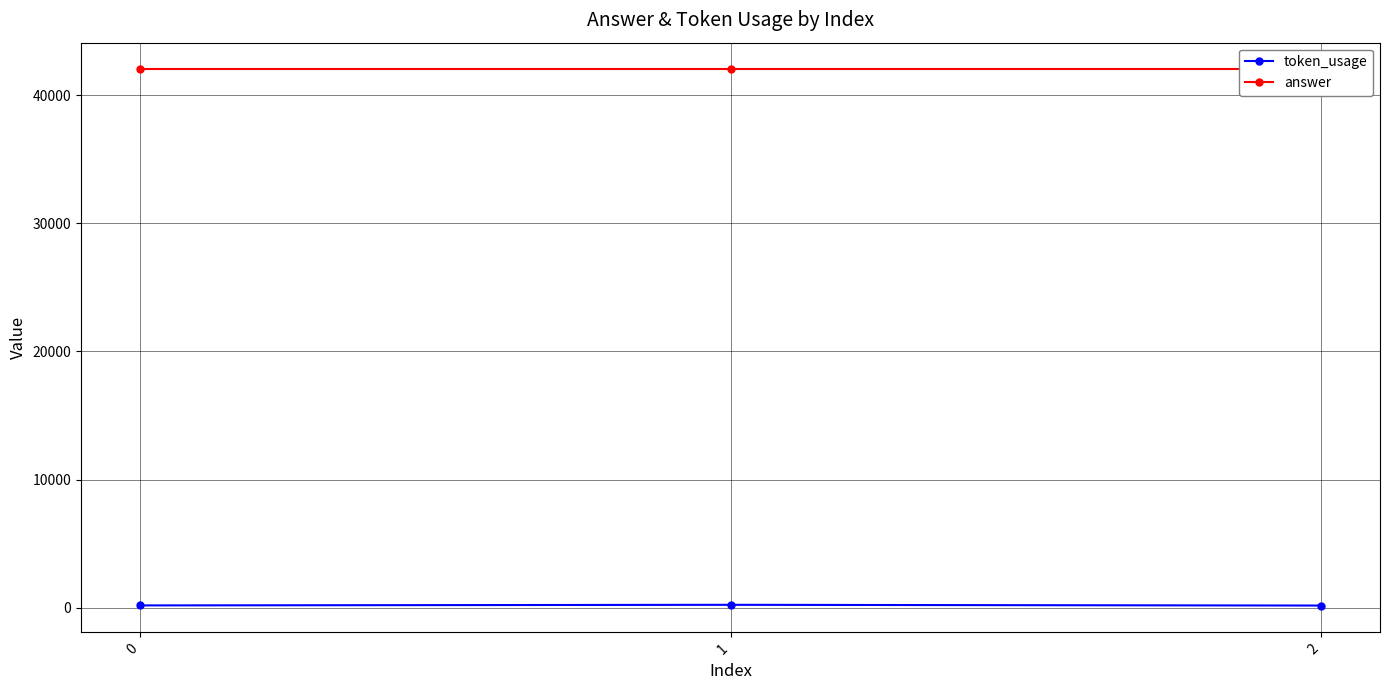

What is the total value across all series at 0?

42177